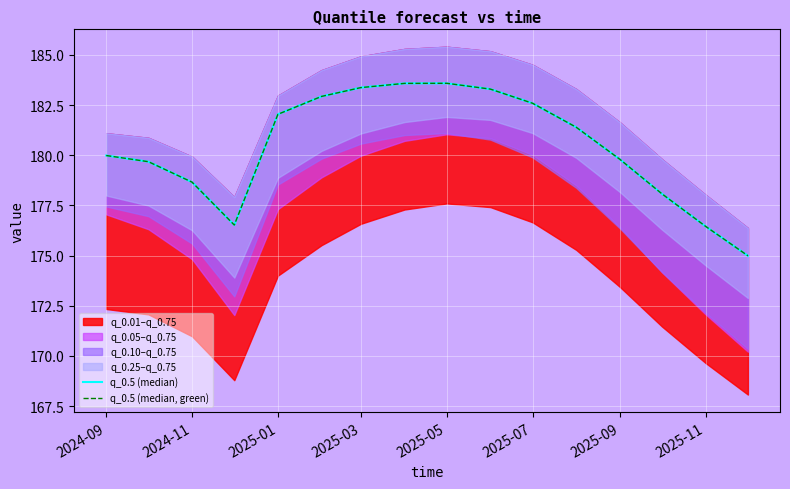

At 2024-11, list the series in order from smallest to largest.

q_0.5 (median), q_0.5 (median, green)